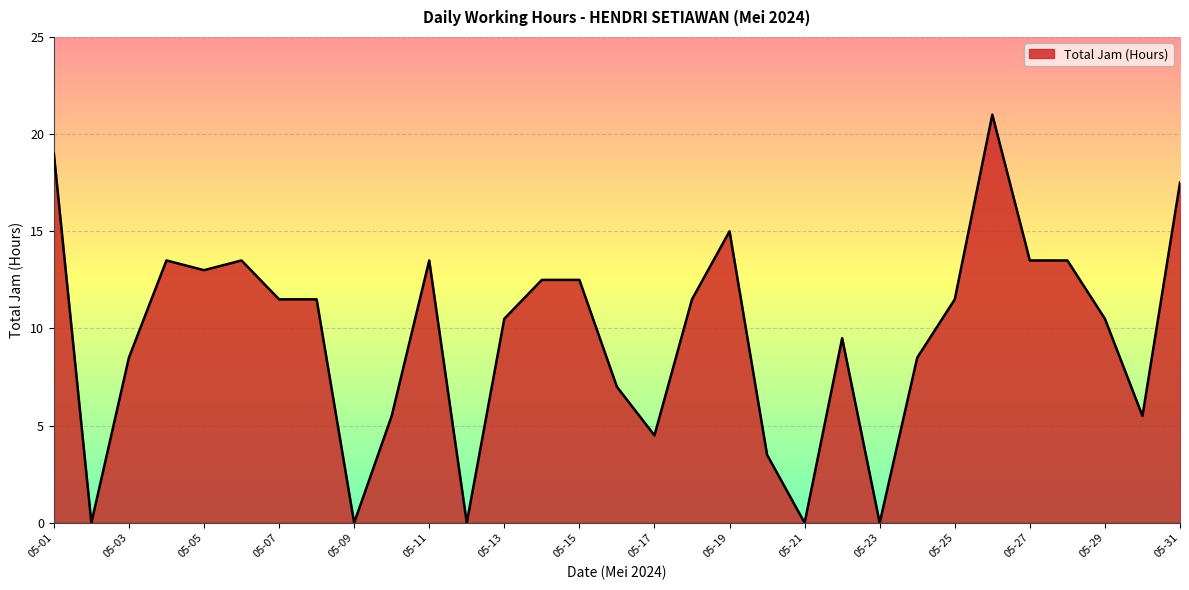

What is the maximum value shown in the chart?

21.0